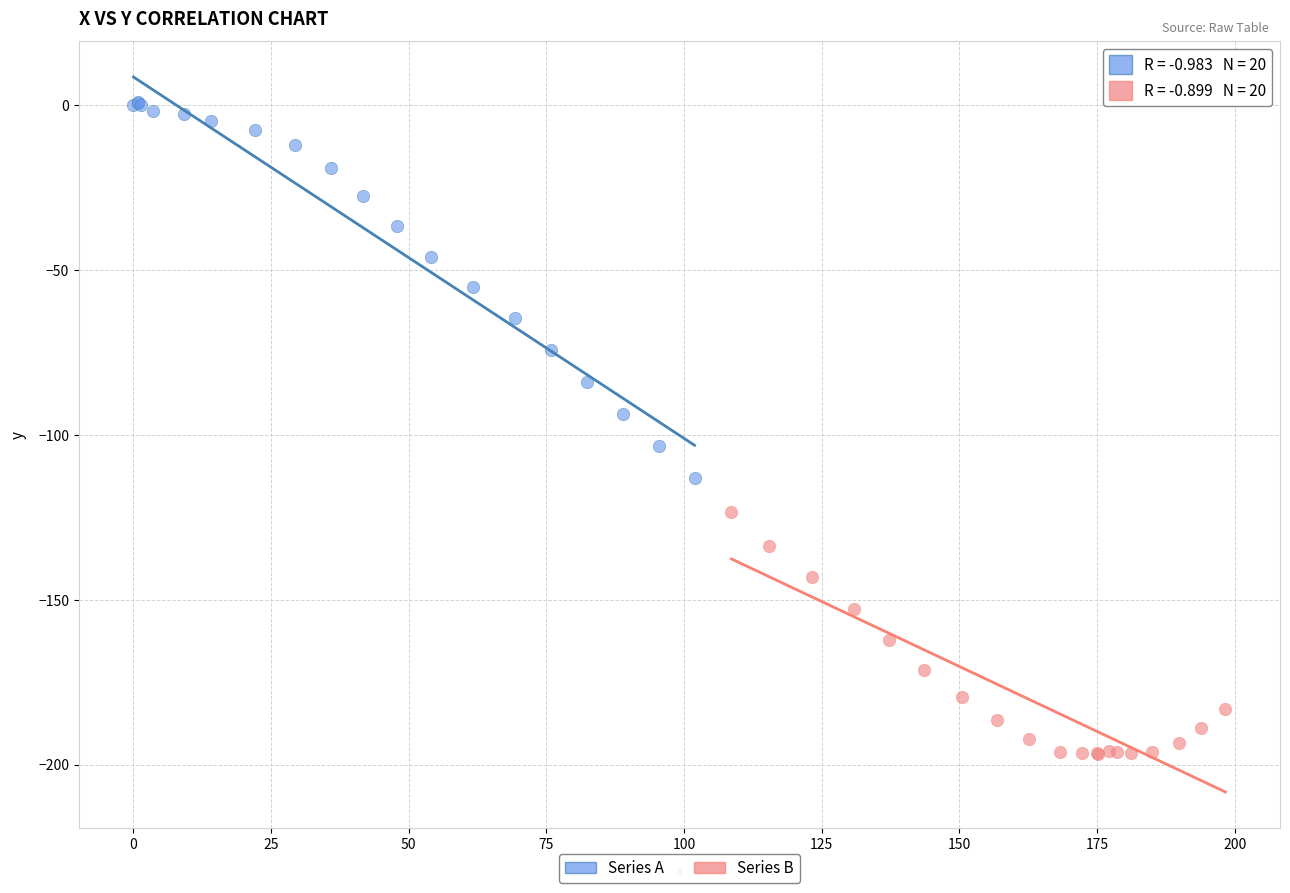

Which series reaches the maximum Y coordinate?

Series A